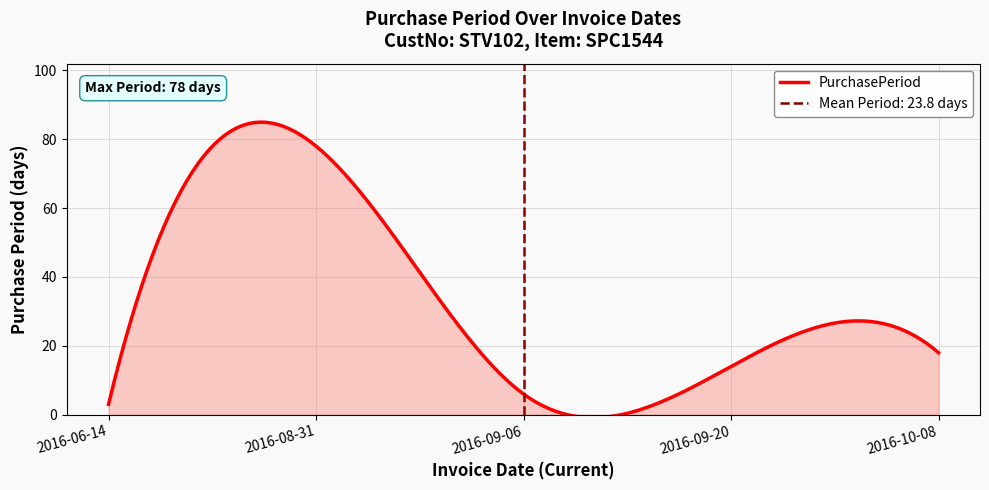

True or false: the data has more than 2 interior local peaks.

False